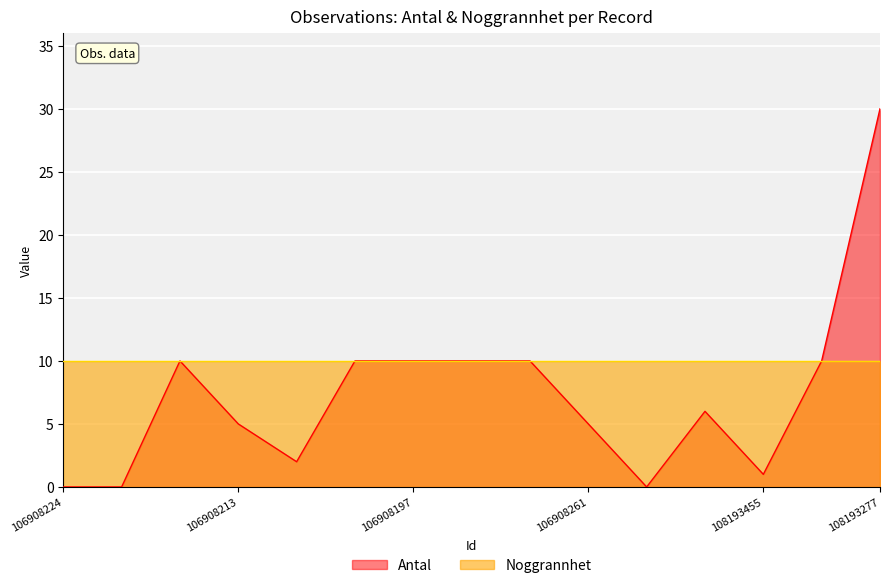

At which category does the data reach its first local peak?

106908234